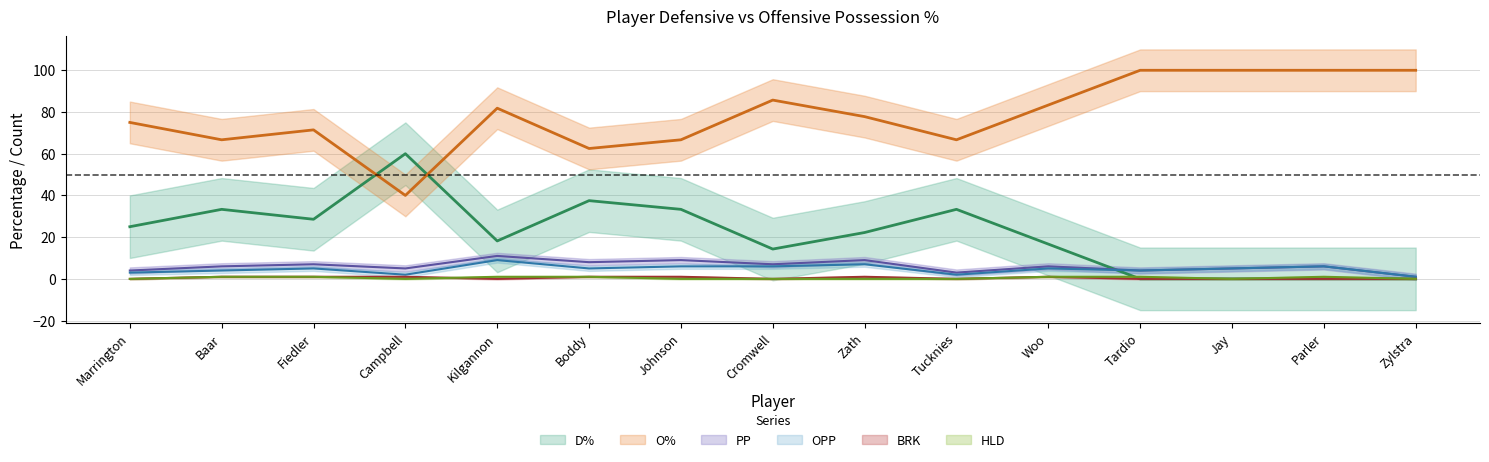

Does the chart have visible grid lines?

Yes